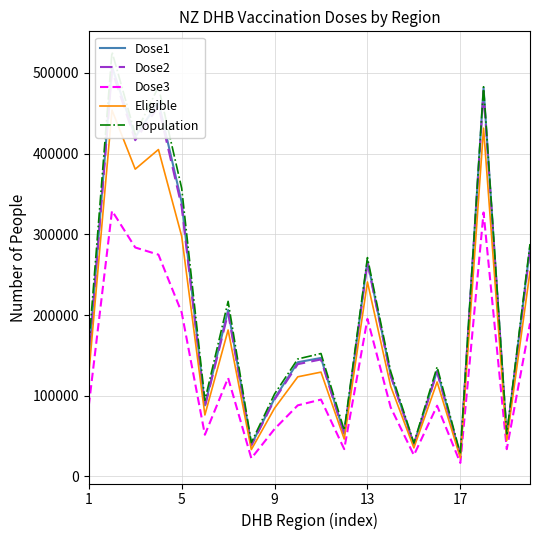

Does the chart display data point markers on the line(s)?

No